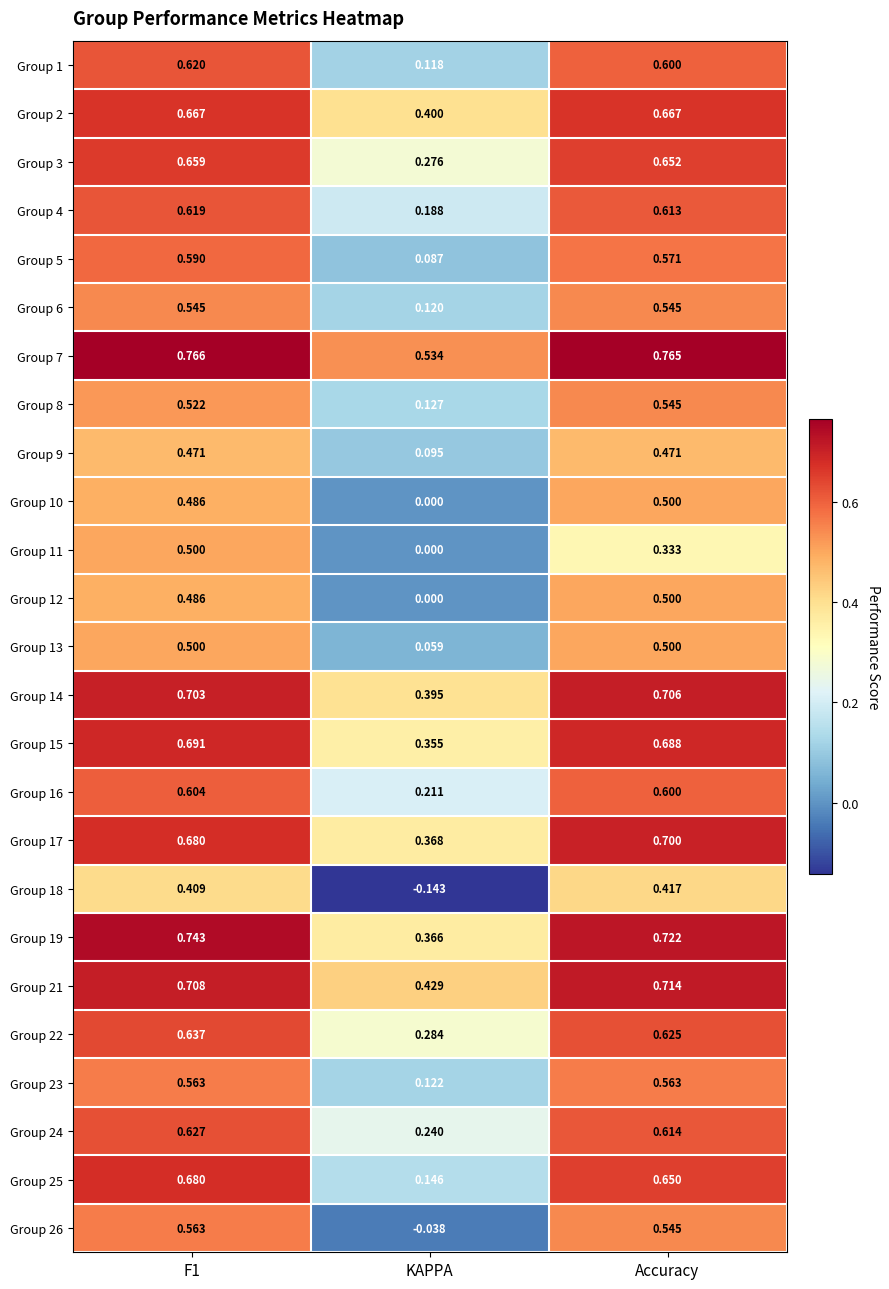

What is the spread (max minus min) of values at Accuracy?

0.4